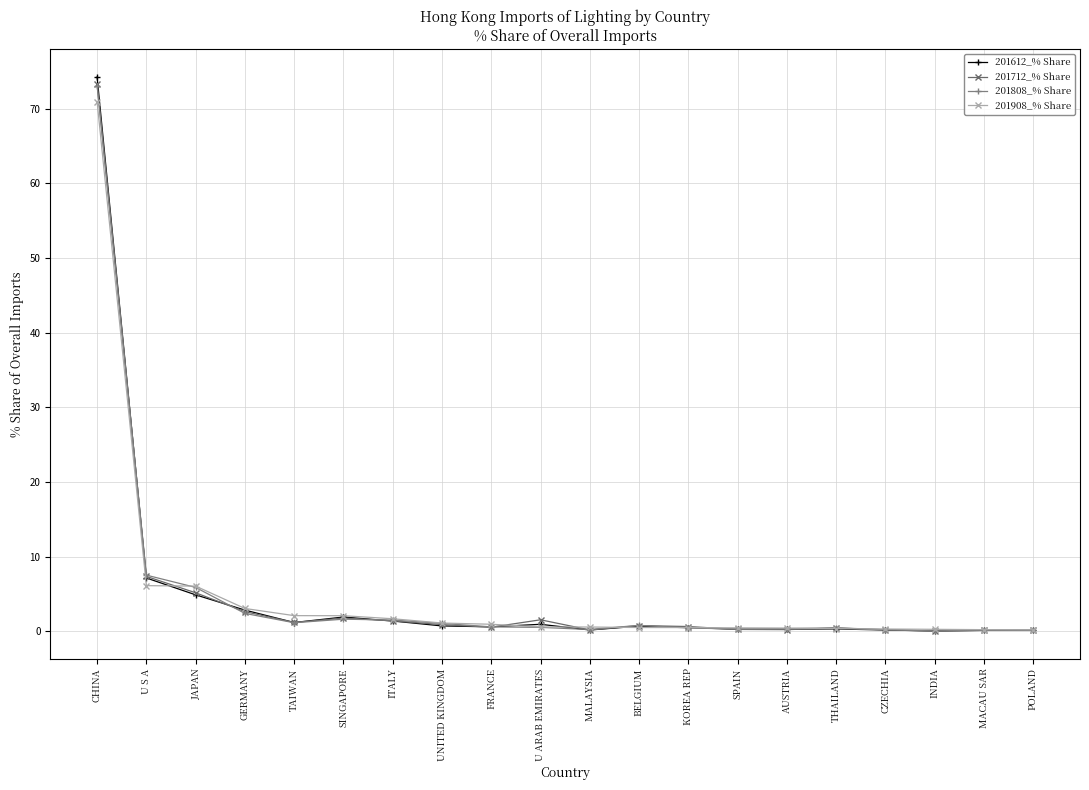

True or false: 201612_% Share has more than 0 interior local peaks.

True